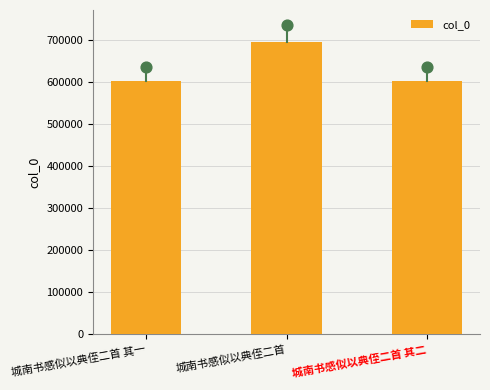

What is the ratio of the value at 城南书感似以典侄二首 其二 to the value at 城南书感似以典侄二首?

0.9